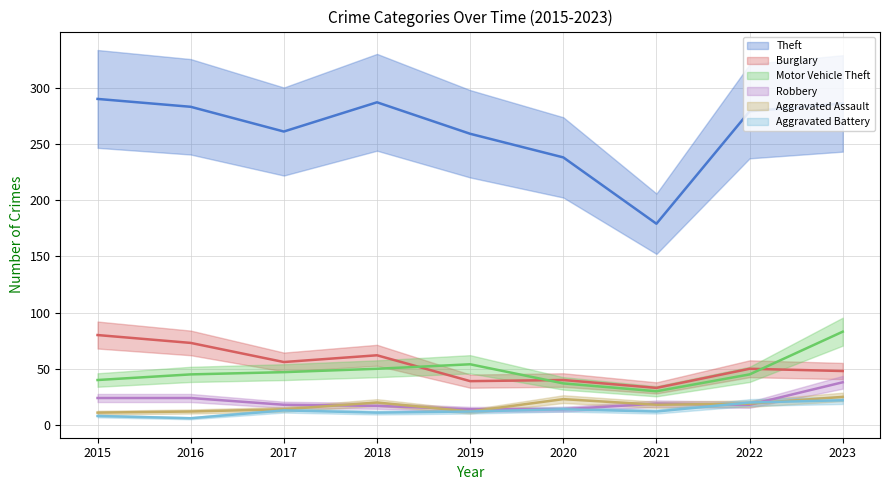

What is the difference between the Aggravated Battery values at 2022 and 2019?

8